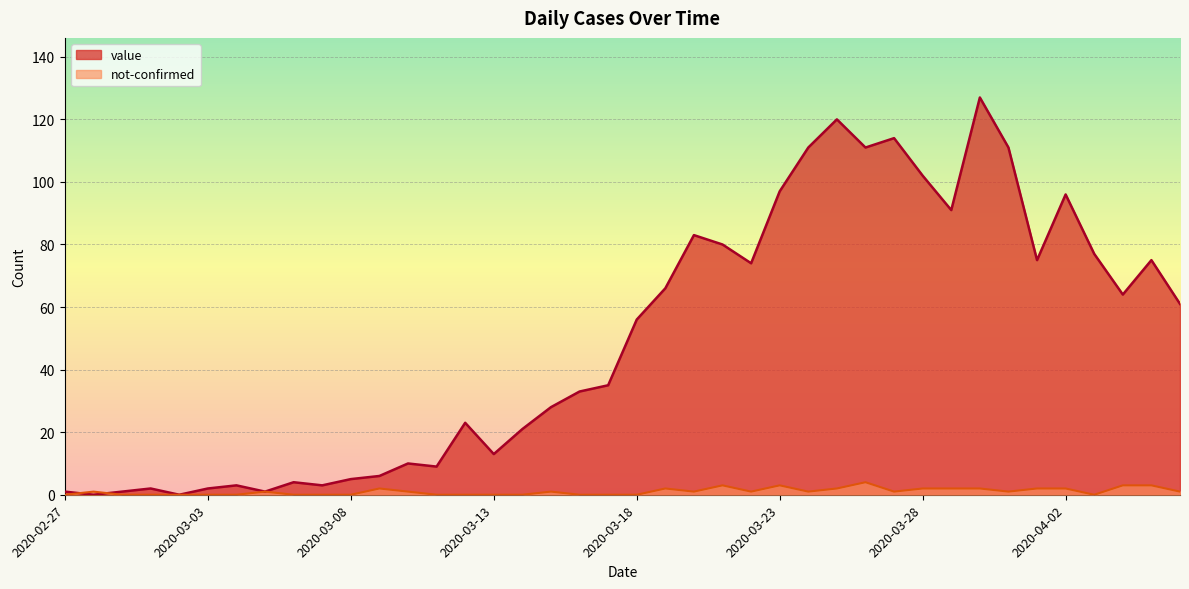

True or false: value has more than 2 points higher than both neighbors.

True